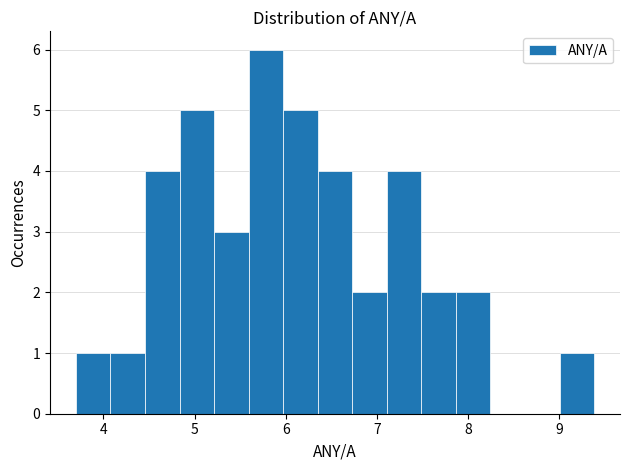

Read against the x-axis, roughly where is the centre of the tallest bar?

5.8